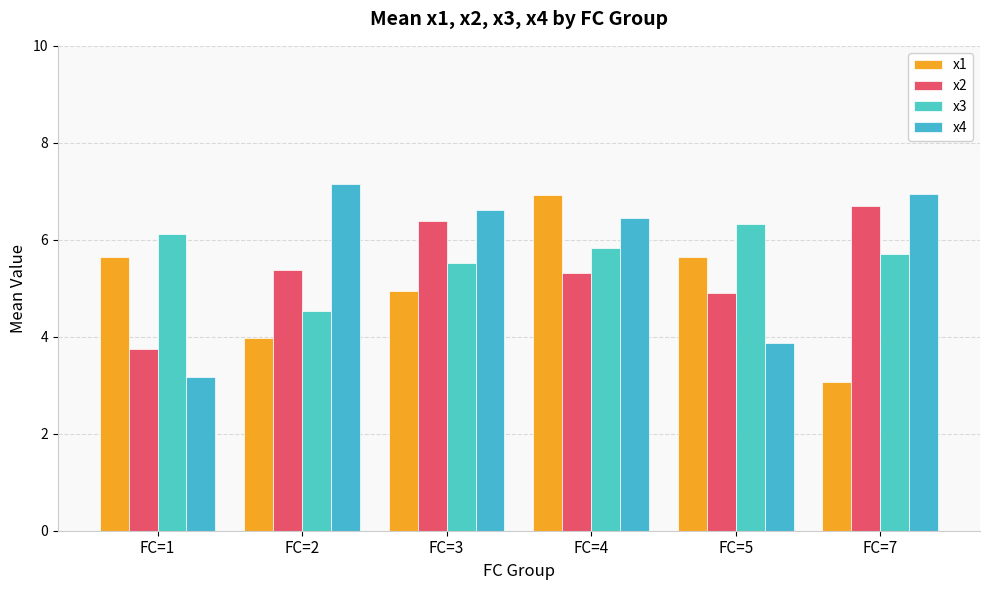

The value of x3 at FC=2 is 4.5. True or false?

True